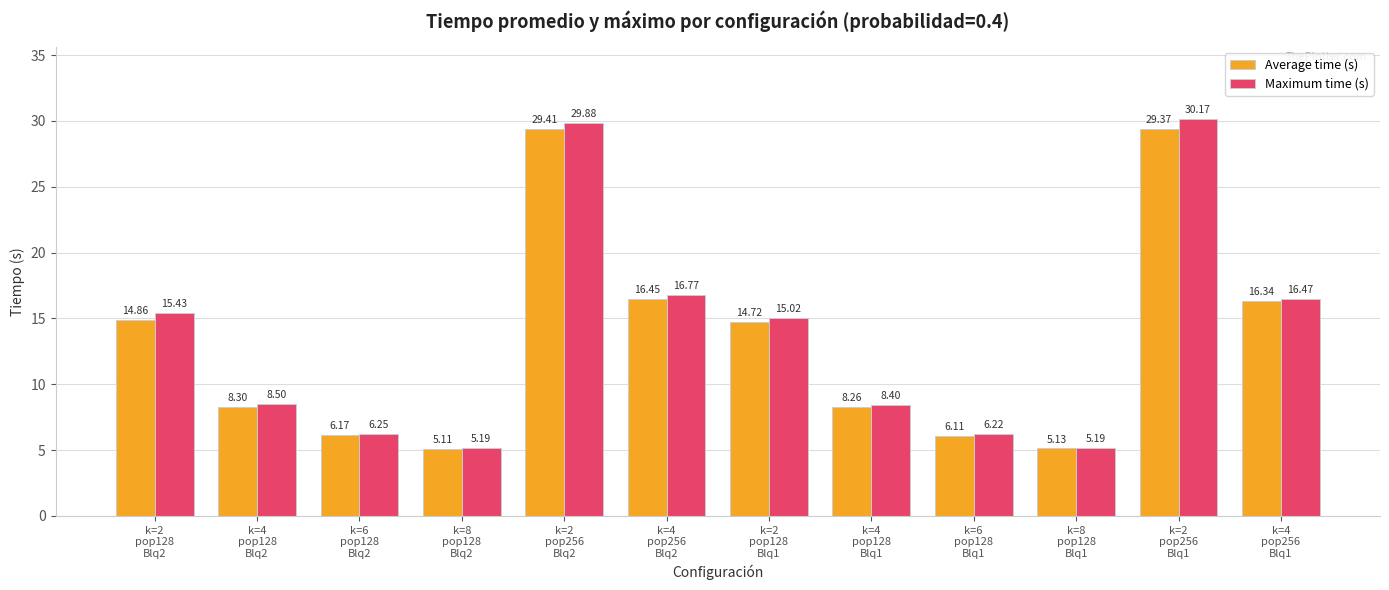

Which series has the largest total across all categories?

Maximum time (s)